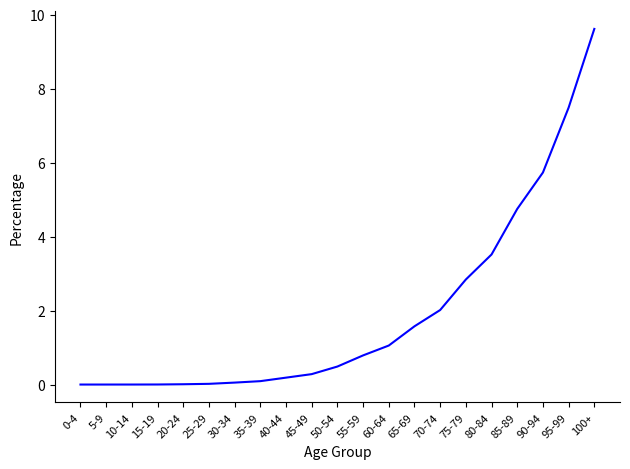

What is the difference between the values at 80-84 and 50-54?

3.0